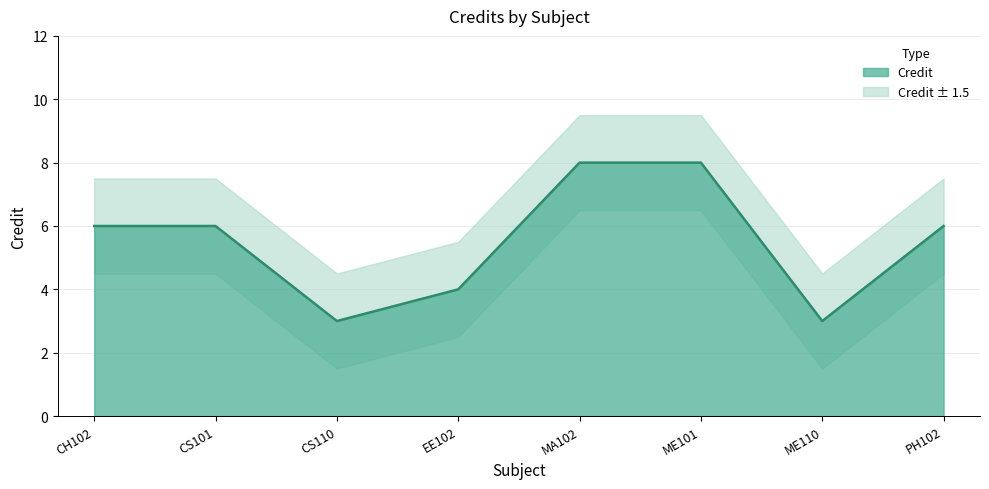

What is the label of the 6th point from the right?

CS110